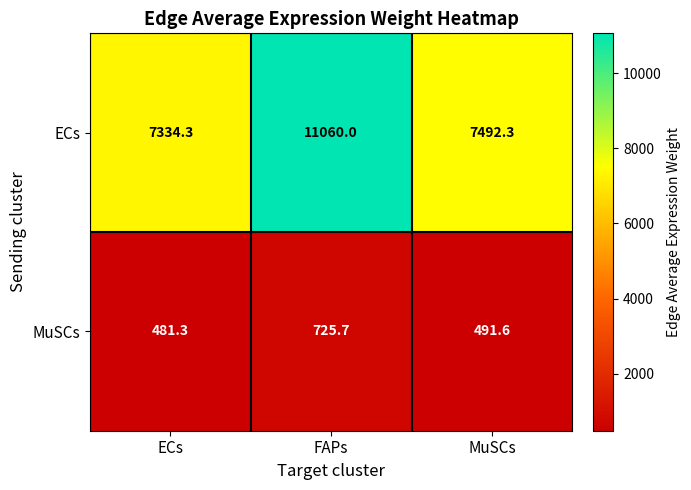

What is the minimum value for ECs?

7334.3